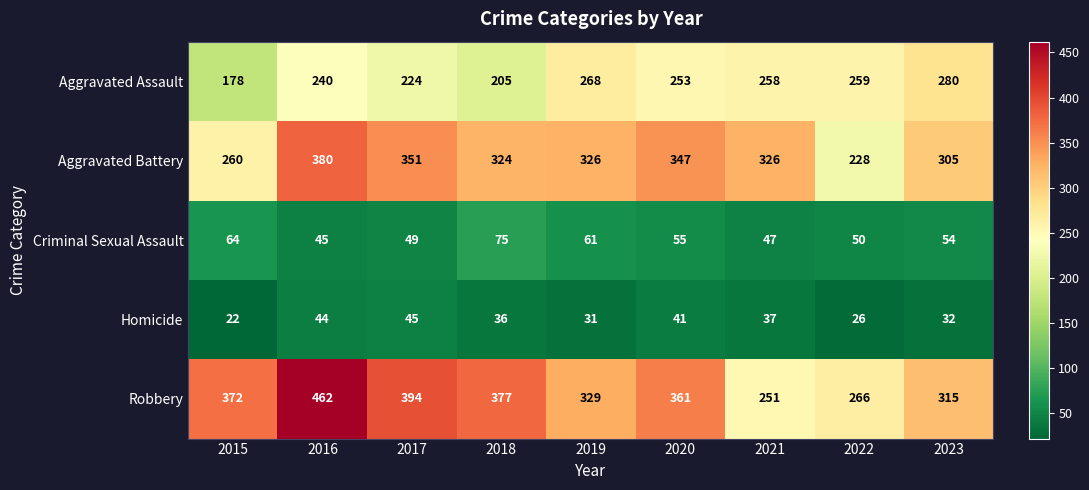

Rank the series at 2017 from lowest to highest value.

Homicide, Criminal Sexual Assault, Aggravated Assault, Aggravated Battery, Robbery